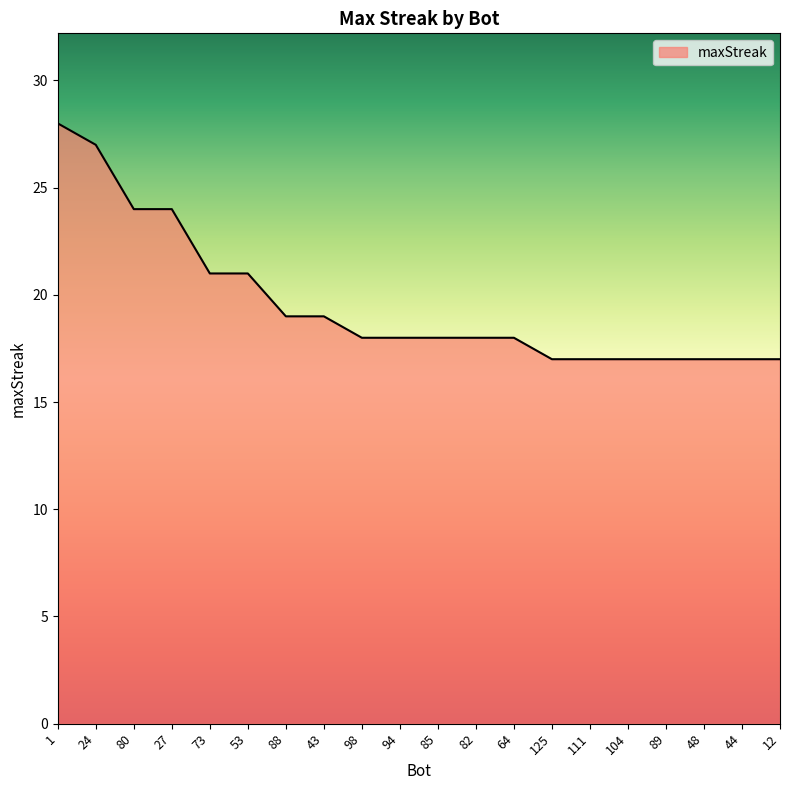

Reading left to right, extract all data points from this chart.

1=28	24=27	80=24	27=24	73=21	53=21	88=19	43=19	98=18	94=18	85=18	82=18	64=18	125=17	111=17	104=17	89=17	48=17	44=17	12=17